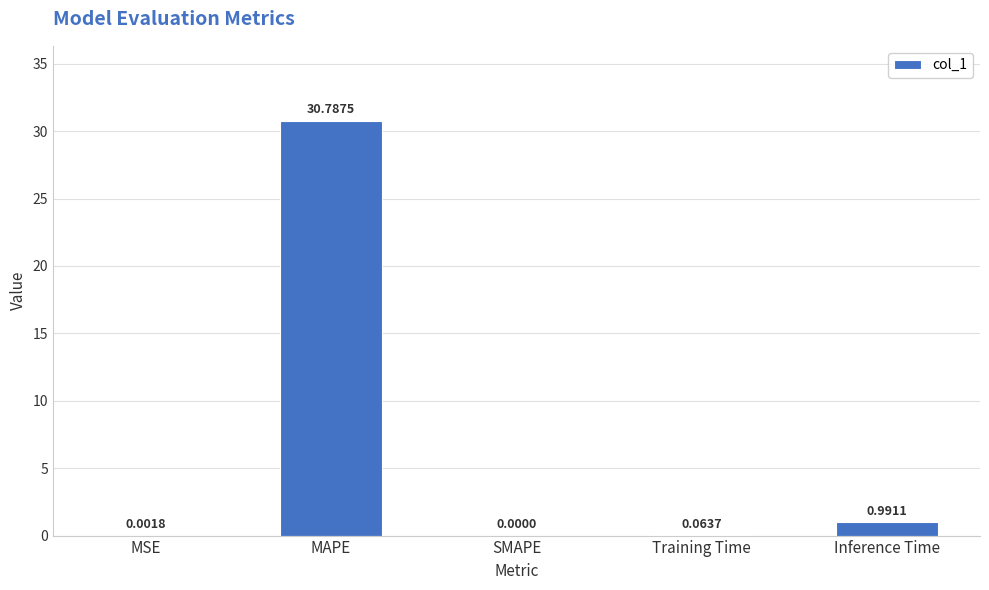

The value at MAPE is 44.4. True or false?

False